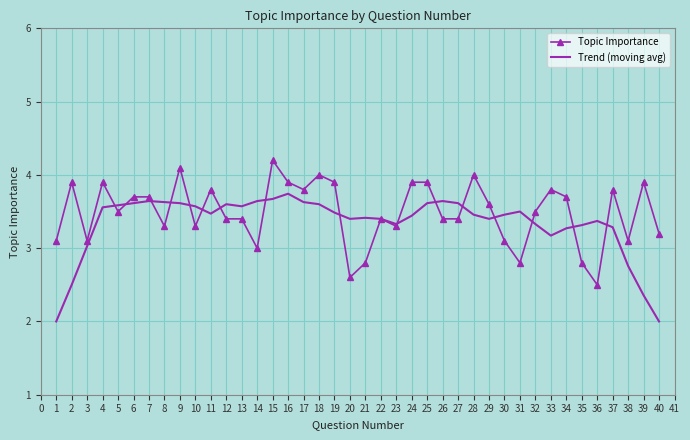

What is the greatest value displayed?

4.2